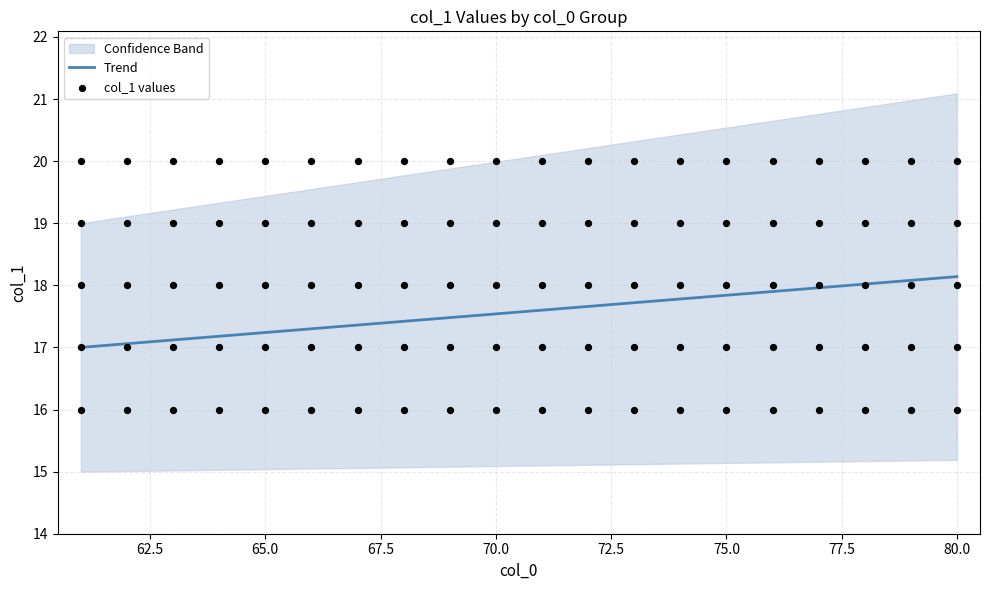

At which category is the sum across all series the highest?

80